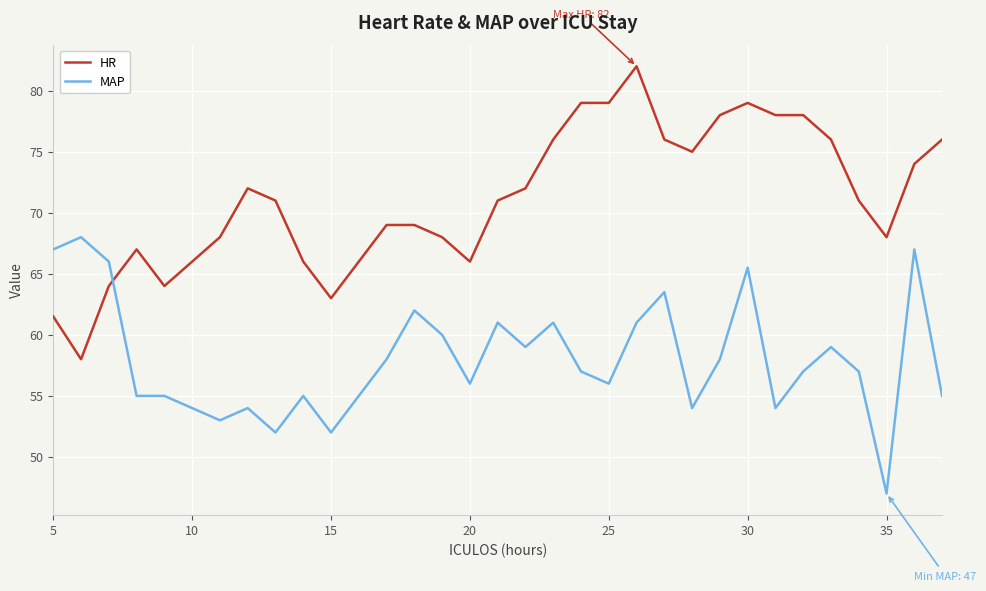

Which series has the largest total across all categories?

HR